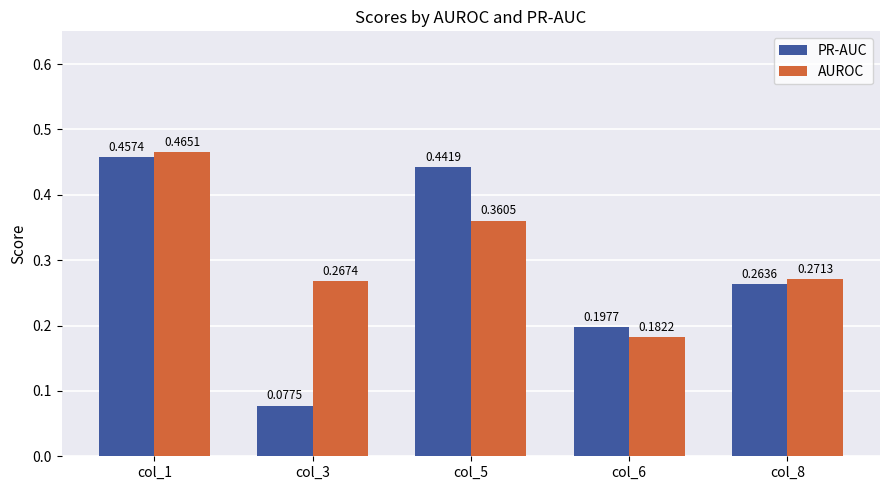

What is the total value across all series at col_5?

0.8